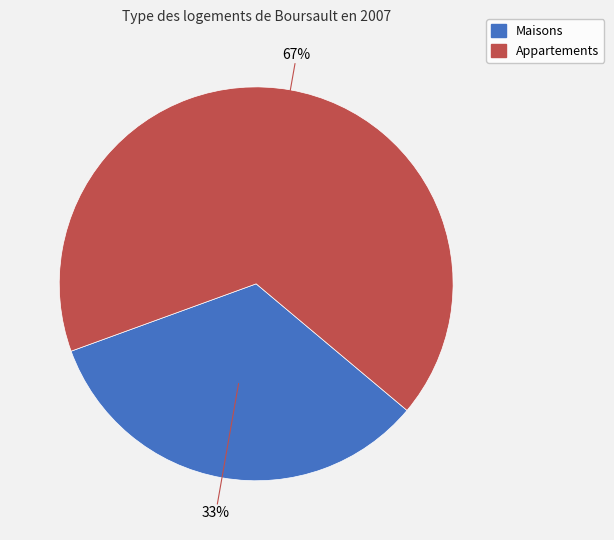

What is the ratio of the value at Appartements to the value at Maisons?

2.0